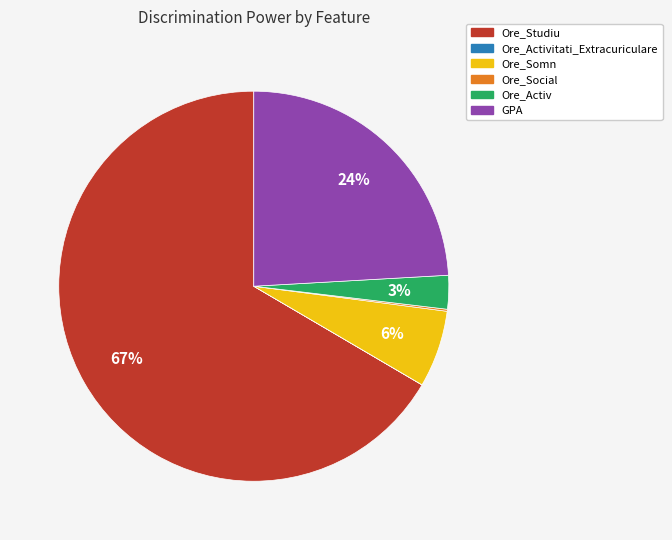

To the nearest percent, what is the difference between the largest and smallest slice percentages?

67%